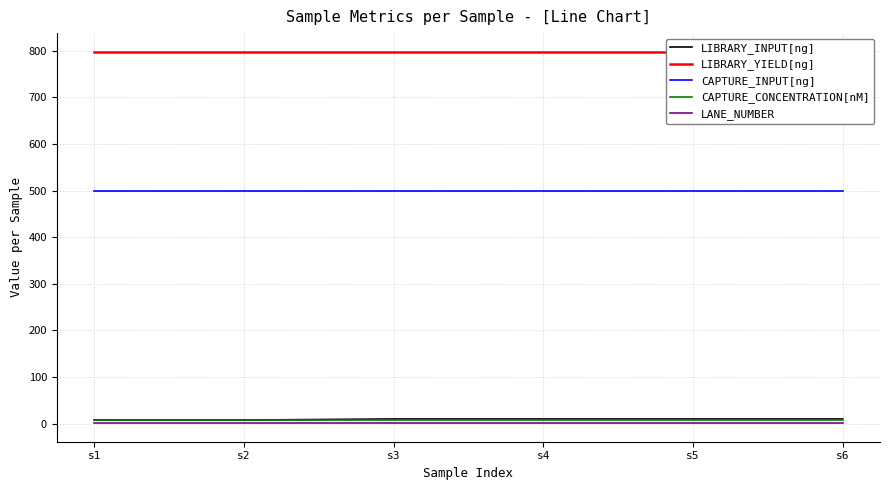

True or false: CAPTURE_CONCENTRATION[nM] has more than 0 interior local peaks.

False